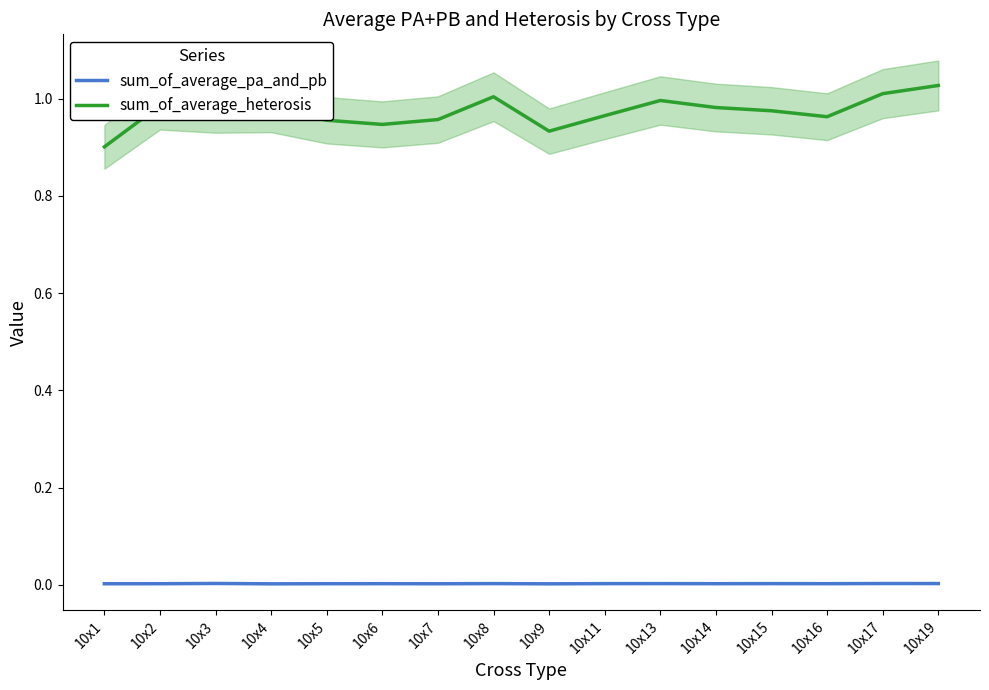

Which category has the lowest value across all series?

10x4